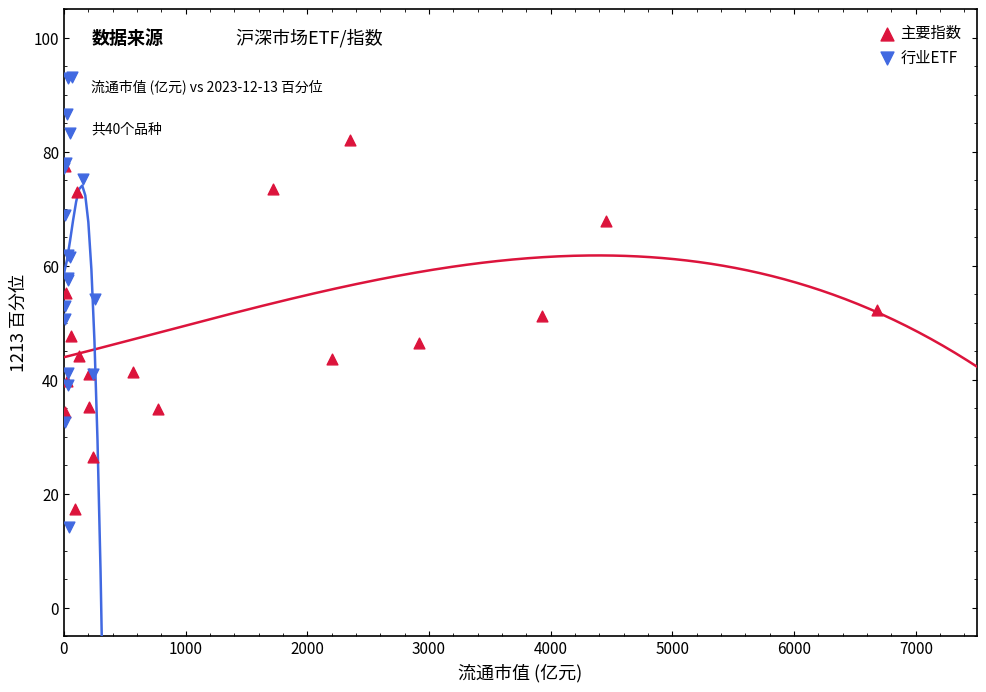

What are all the series names shown in the legend?

主要指数, 行业ETF